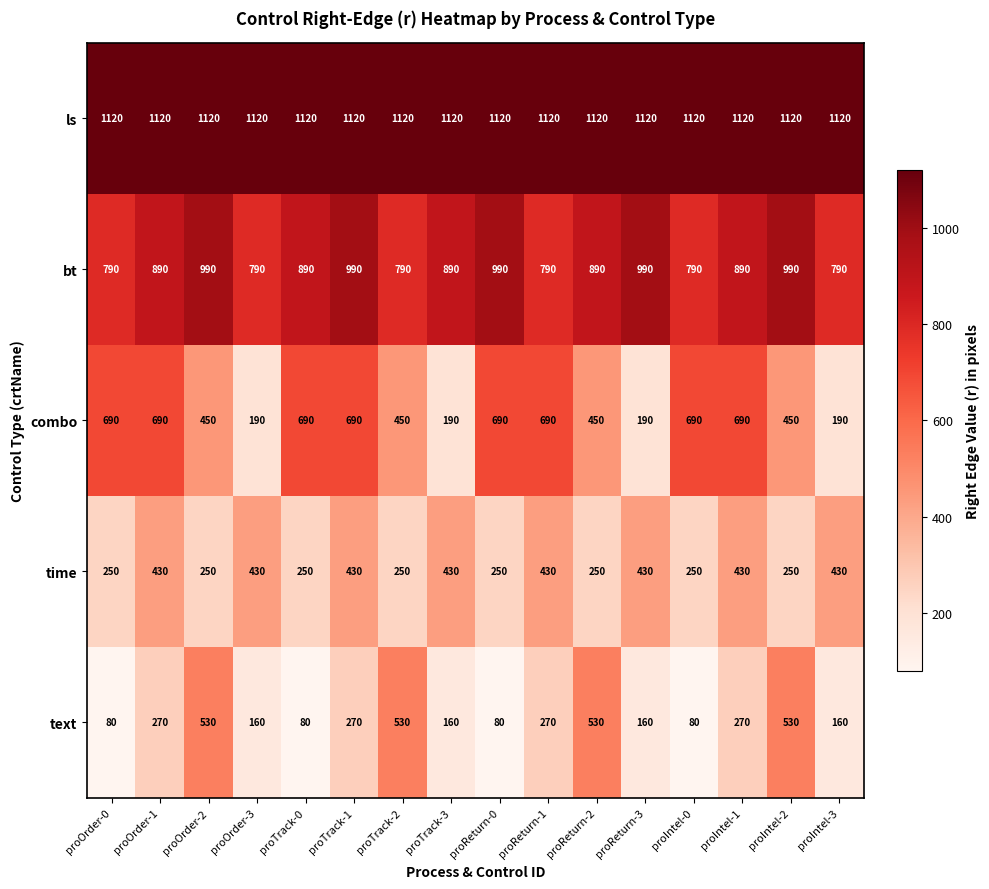

List the series in order of their peak value, lowest first.

time, text, combo, bt, ls